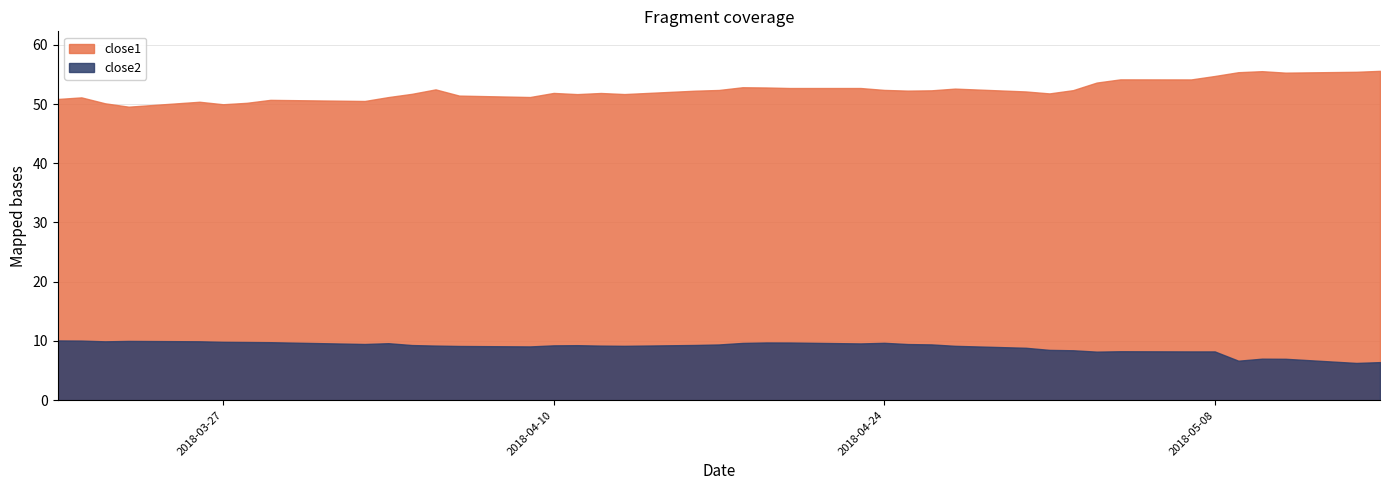

At which category does close1 reach its first local peak?

2018-03-21